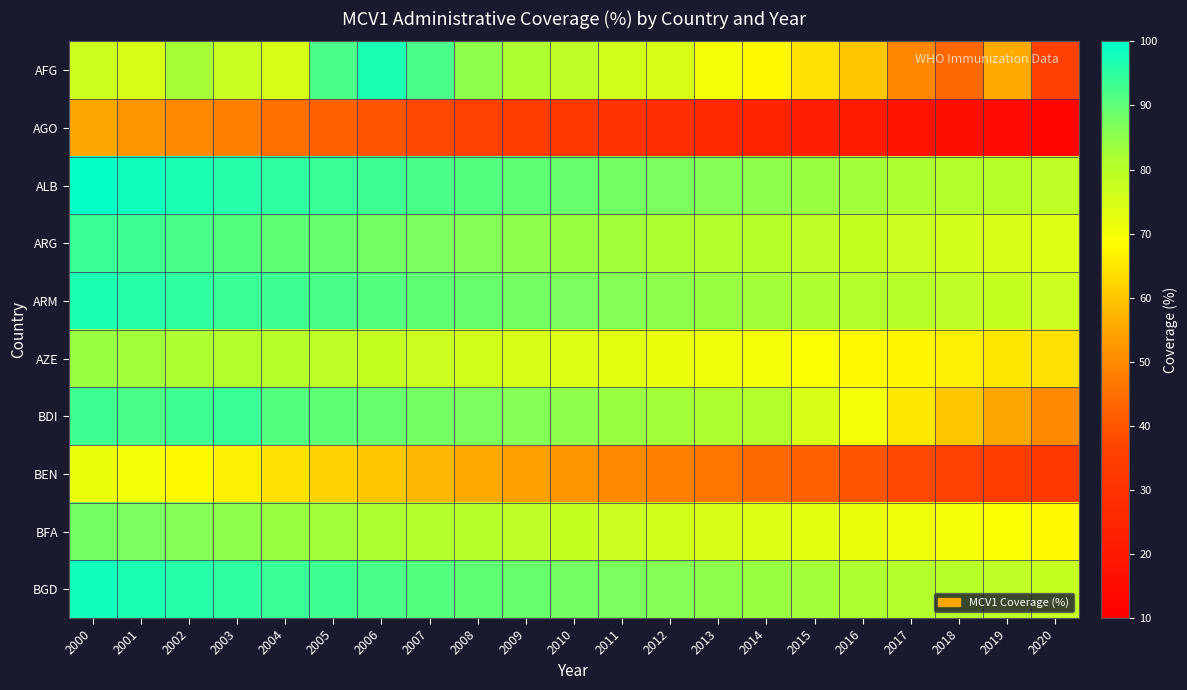

Reading right to left, extract all data points from this chart.

AFG: 2020=35.0	2019=56.0	2018=43.7	2017=49.7	2016=60.0	2015=64.0	2014=68.0	2013=70.0	2012=75.0	2011=76.0	2010=79.0	2009=82.0	2008=85.0	2007=92.0	2006=97.0	2005=92.0	2004=74.7	2003=77.8	2002=82.5	2001=75.0	2000=76.7
AGO: 2020=12.0	2019=14.0	2018=16.0	2017=18.0	2016=20.0	2015=22.0	2014=24.0	2013=26.0	2012=28.0	2011=30.0	2010=32.0	2009=34.0	2008=36.0	2007=38.0	2006=40.0	2005=42.0	2004=45.0	2003=48.0	2002=50.0	2001=52.0	2000=55.0
ALB: 2020=79.0	2019=80.0	2018=81.0	2017=82.0	2016=83.0	2015=84.0	2014=85.0	2013=86.0	2012=87.0	2011=88.0	2010=89.0	2009=90.0	2008=91.0	2007=92.0	2006=93.0	2005=94.0	2004=95.0	2003=96.0	2002=97.0	2001=98.0	2000=99.0
ARG: 2020=74.0	2019=75.0	2018=76.0	2017=77.0	2016=78.0	2015=79.0	2014=80.0	2013=81.0	2012=82.0	2011=83.0	2010=84.0	2009=85.0	2008=86.0	2007=87.0	2006=88.0	2005=89.0	2004=90.0	2003=91.0	2002=92.0	2001=93.0	2000=94.0
ARM: 2020=77.0	2019=78.0	2018=79.0	2017=80.0	2016=81.0	2015=82.0	2014=83.0	2013=84.0	2012=85.0	2011=86.0	2010=87.0	2009=88.0	2008=89.0	2007=90.0	2006=91.0	2005=92.0	2004=93.0	2003=94.0	2002=95.0	2001=96.0	2000=97.0
AZE: 2020=64.0	2019=65.0	2018=66.0	2017=67.0	2016=68.0	2015=69.0	2014=70.0	2013=71.0	2012=72.0	2011=73.0	2010=74.0	2009=75.0	2008=76.0	2007=77.0	2006=78.0	2005=79.0	2004=80.0	2003=81.0	2002=82.0	2001=83.0	2000=84.0
BDI: 2020=50.0	2019=55.0	2018=60.0	2017=65.0	2016=70.0	2015=75.0	2014=81.0	2013=82.0	2012=83.0	2011=84.0	2010=85.0	2009=86.0	2008=87.0	2007=88.0	2006=89.0	2005=90.0	2004=91.0	2003=94.0	2002=93.0	2001=92.0	2000=93.0
BEN: 2020=32.0	2019=34.0	2018=36.0	2017=38.0	2016=40.0	2015=42.0	2014=44.0	2013=46.0	2012=48.0	2011=50.0	2010=52.0	2009=54.0	2008=56.0	2007=58.0	2006=60.0	2005=62.0	2004=64.0	2003=66.0	2002=68.0	2001=70.0	2000=72.0
BFA: 2020=68.0	2019=69.0	2018=70.0	2017=71.0	2016=72.0	2015=73.0	2014=74.0	2013=75.0	2012=76.0	2011=77.0	2010=78.0	2009=79.0	2008=80.0	2007=81.0	2006=82.0	2005=83.0	2004=84.0	2003=85.0	2002=86.0	2001=87.0	2000=88.0
BGD: 2020=78.0	2019=79.0	2018=80.0	2017=81.0	2016=82.0	2015=83.0	2014=84.0	2013=85.0	2012=86.0	2011=87.0	2010=88.0	2009=89.0	2008=90.0	2007=91.0	2006=92.0	2005=93.0	2004=94.0	2003=95.0	2002=96.0	2001=97.0	2000=98.0